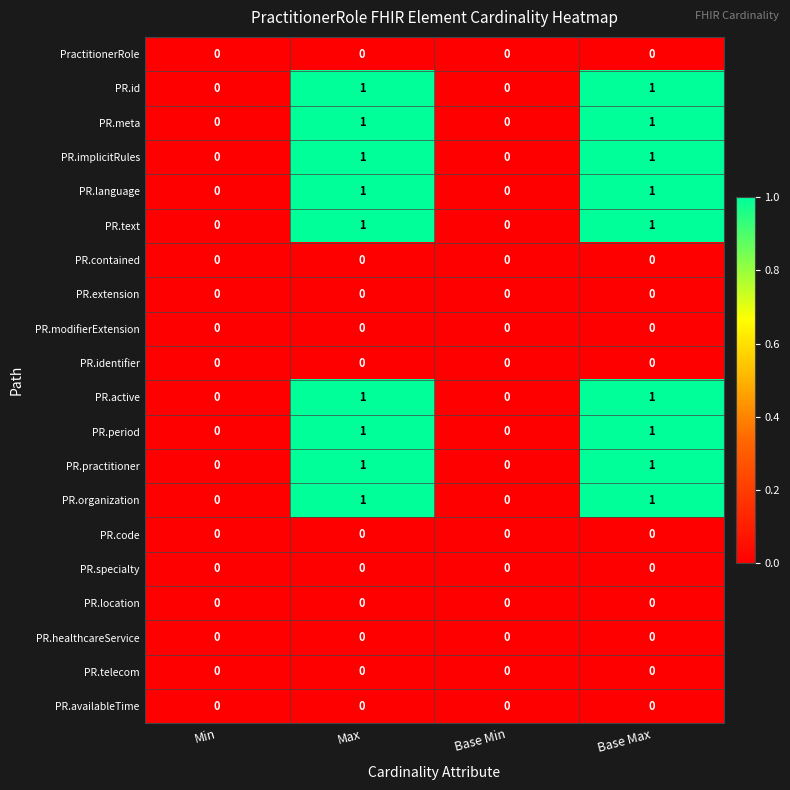

Count the PR.meta values in the range 0 to 1.

4